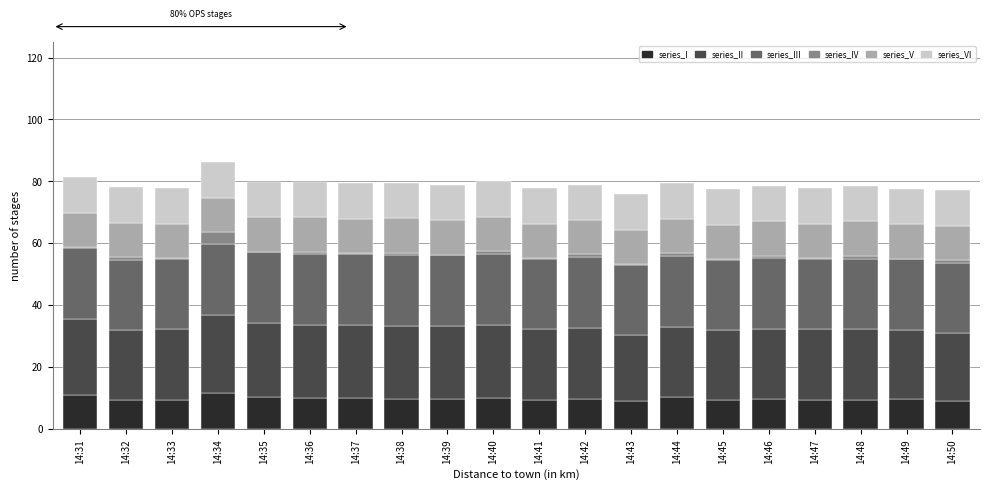

What is the maximum value for series_I?

11.6